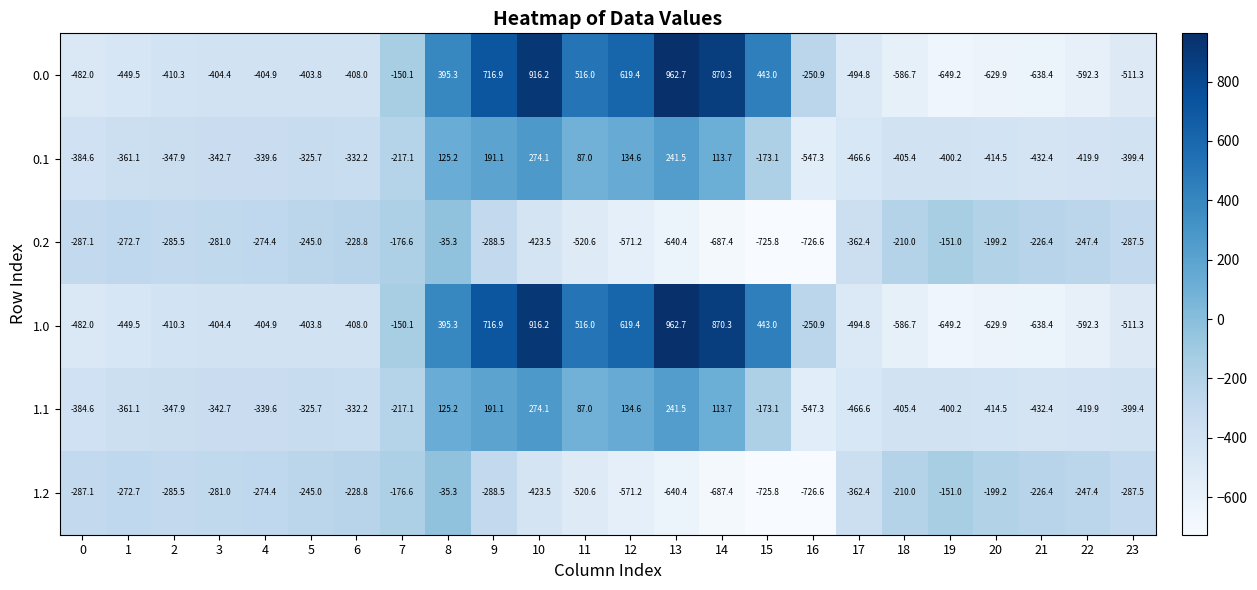

What is the total value across all series at 12?

365.6